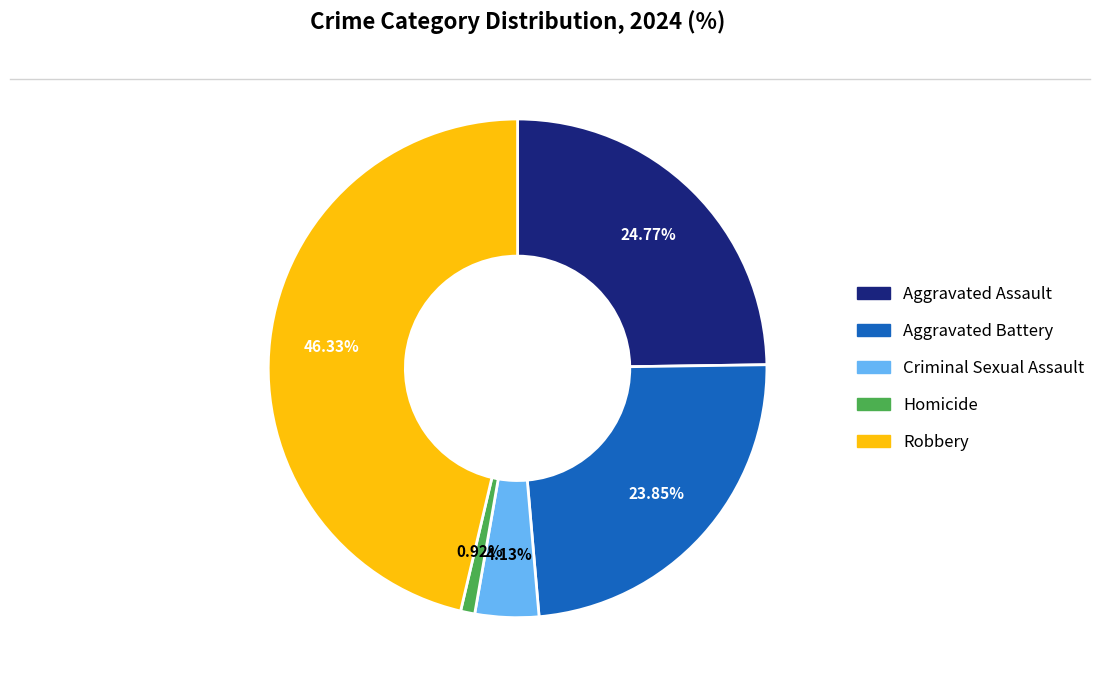

To the nearest percent, what is the average slice percentage?

20%